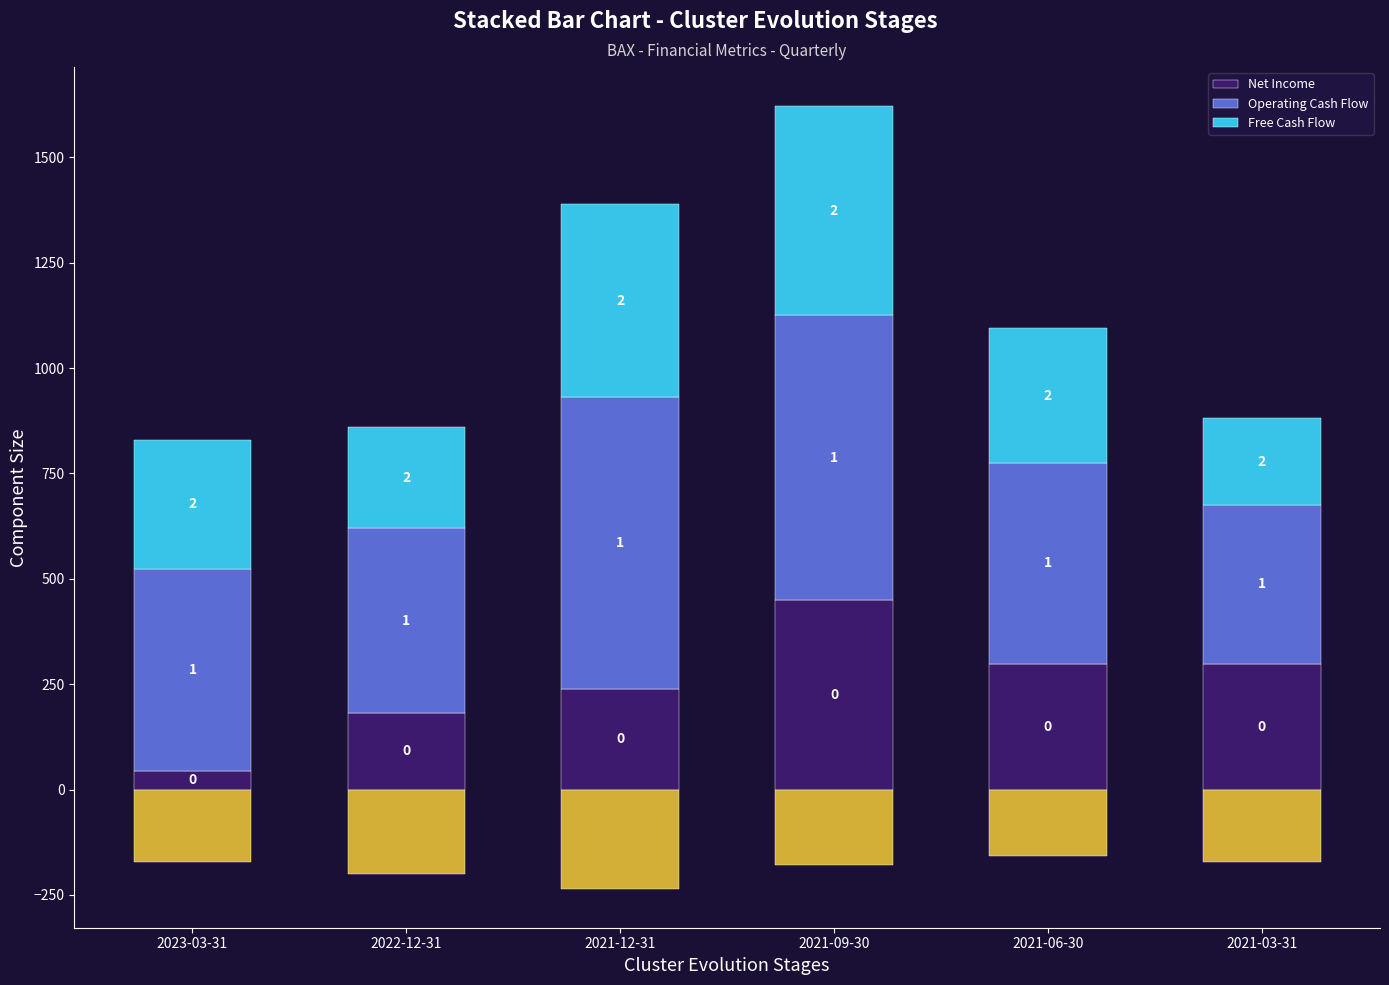

At 2023-03-31, list the series in order from largest to smallest.

Operating Cash Flow, Free Cash Flow, Net Income